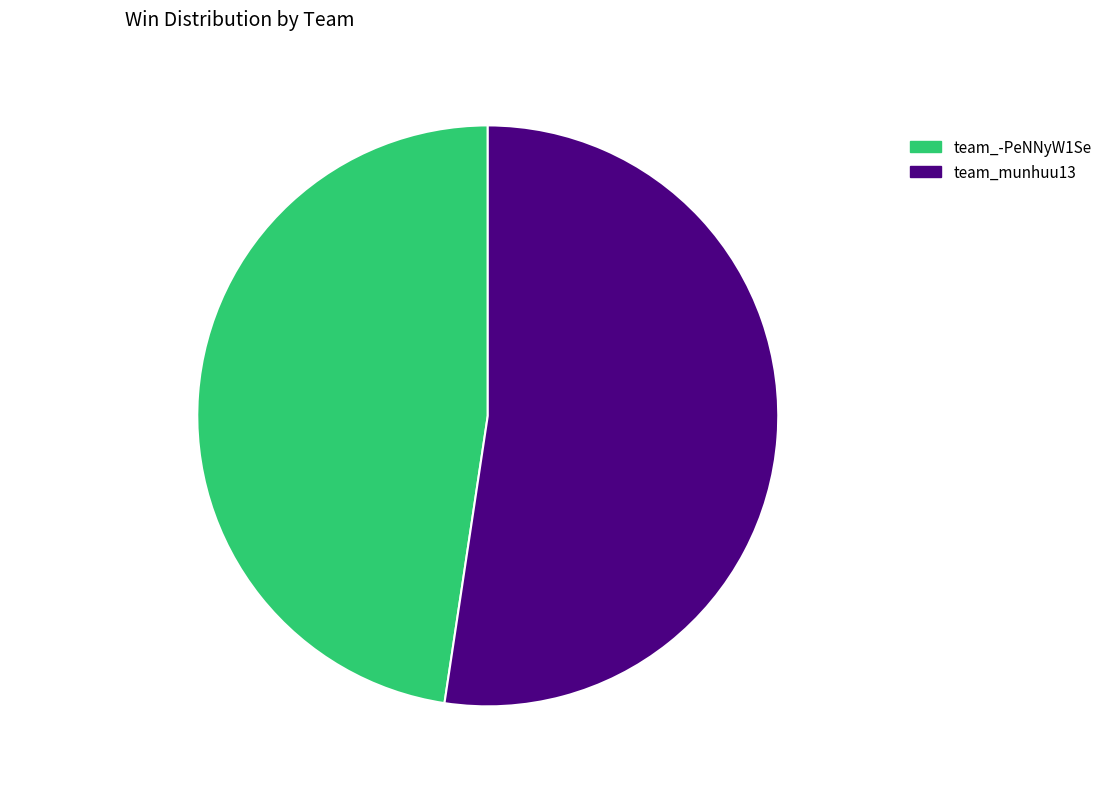

How many segments does this pie chart have?

2